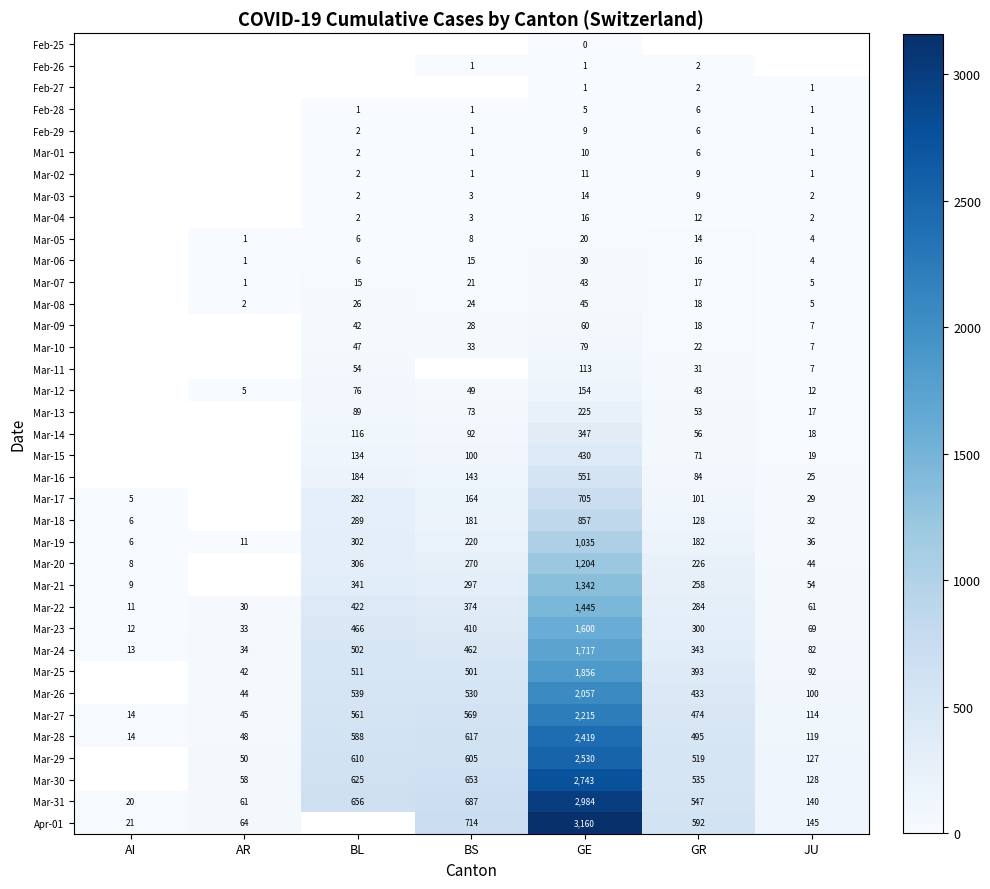

True or false: Mar-09 has a value of 28 at BS.

True